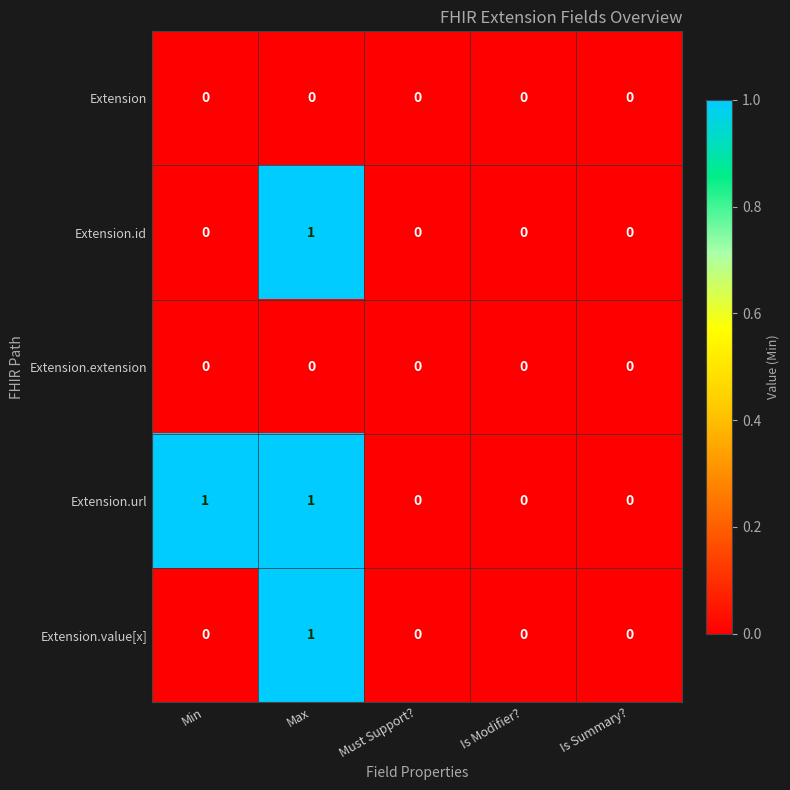

Which series changed the most between Min and Must Support??

Extension.url